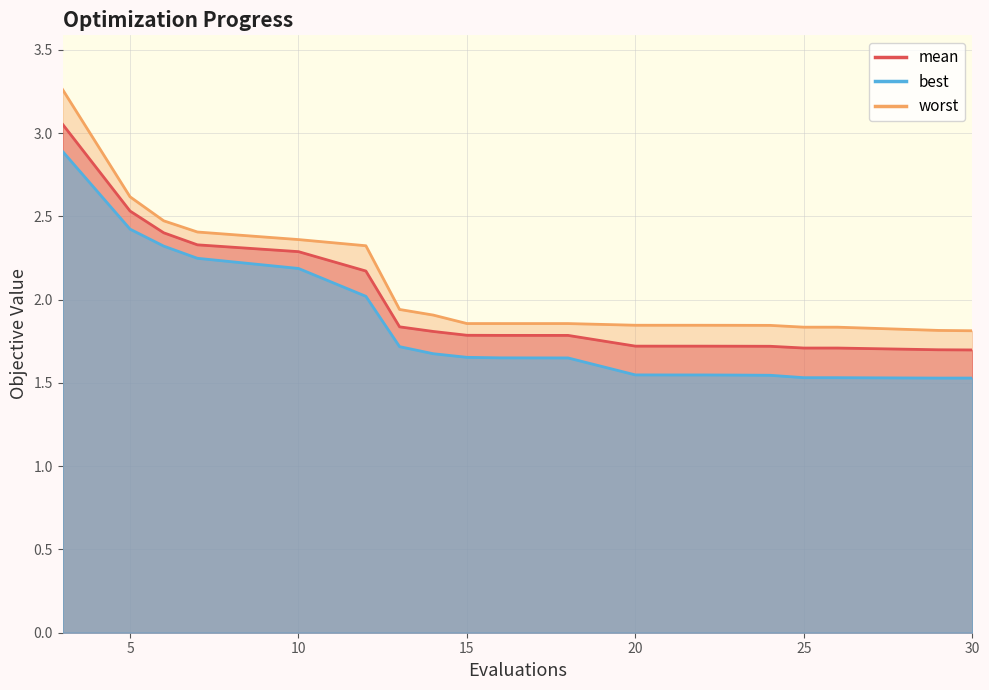

True or false: mean has more than 0 interior local peaks.

False